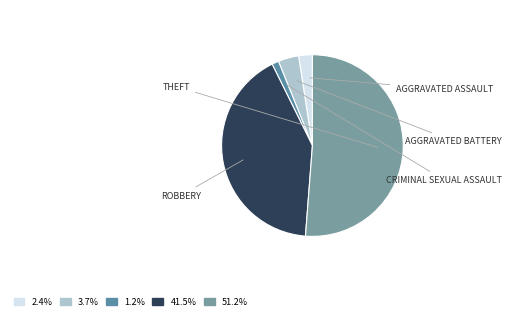

Count the number of slices in the pie.

5